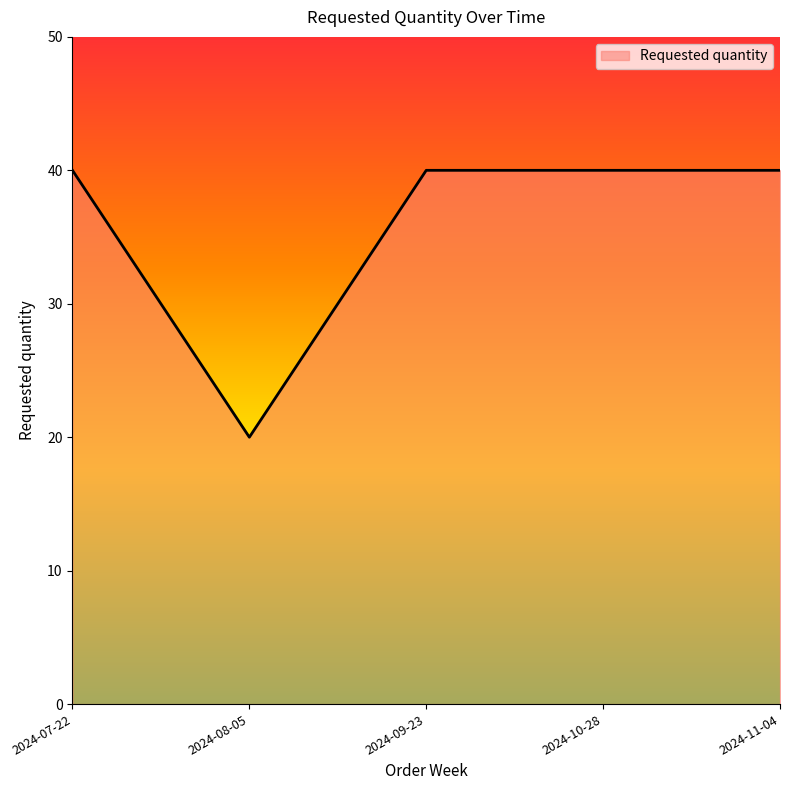

True or false: there are more than 2 points higher than both neighbors.

False